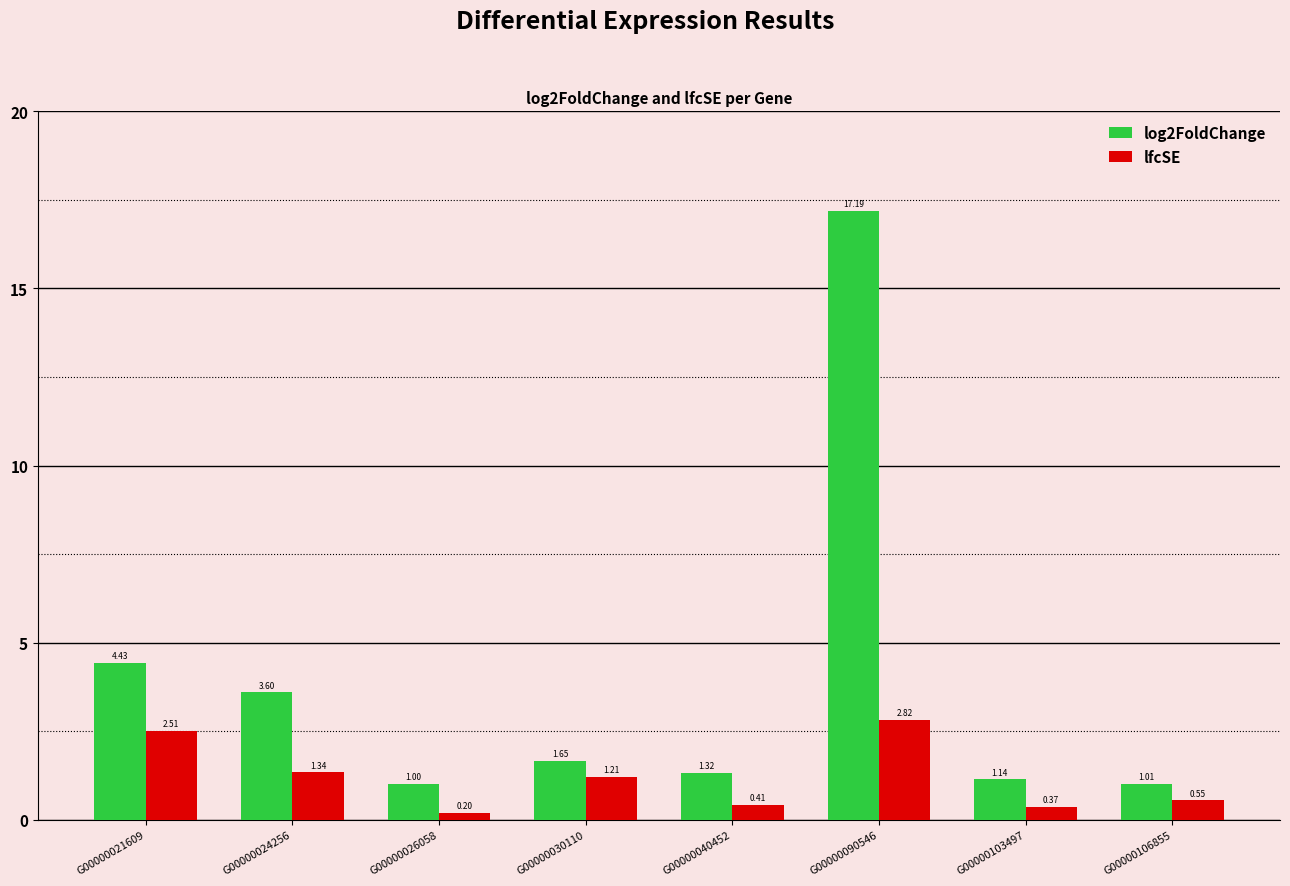

The value of lfcSE at G00000030110 is 1.9. True or false?

False